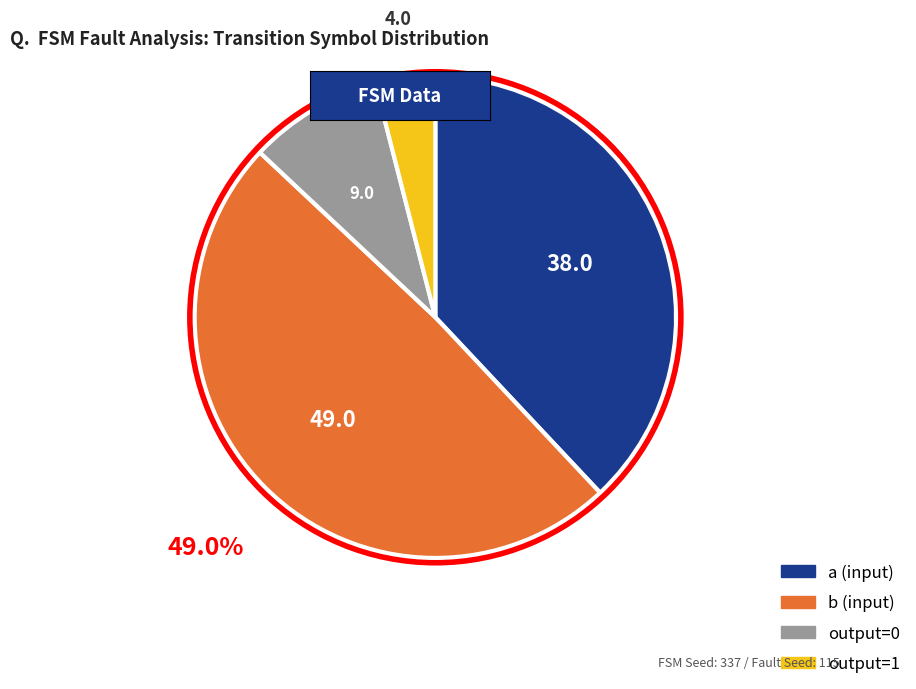

Does any single category account for the majority?

No